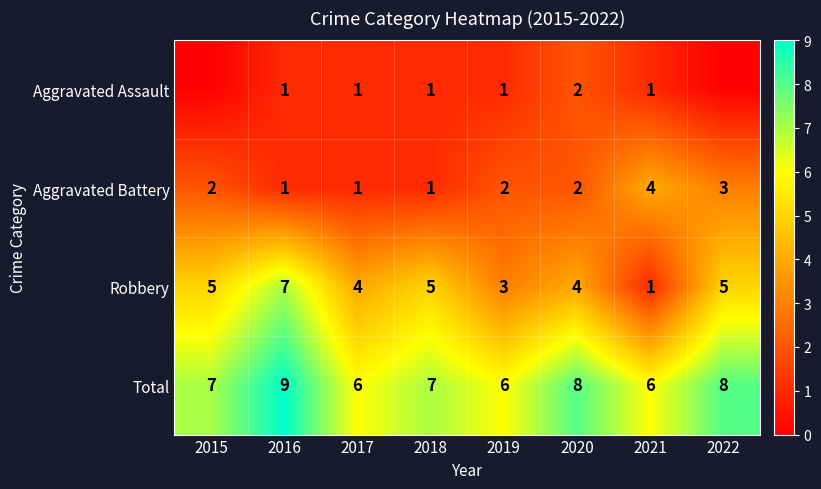

True or false: Total has a value of 11 at 2021.

False